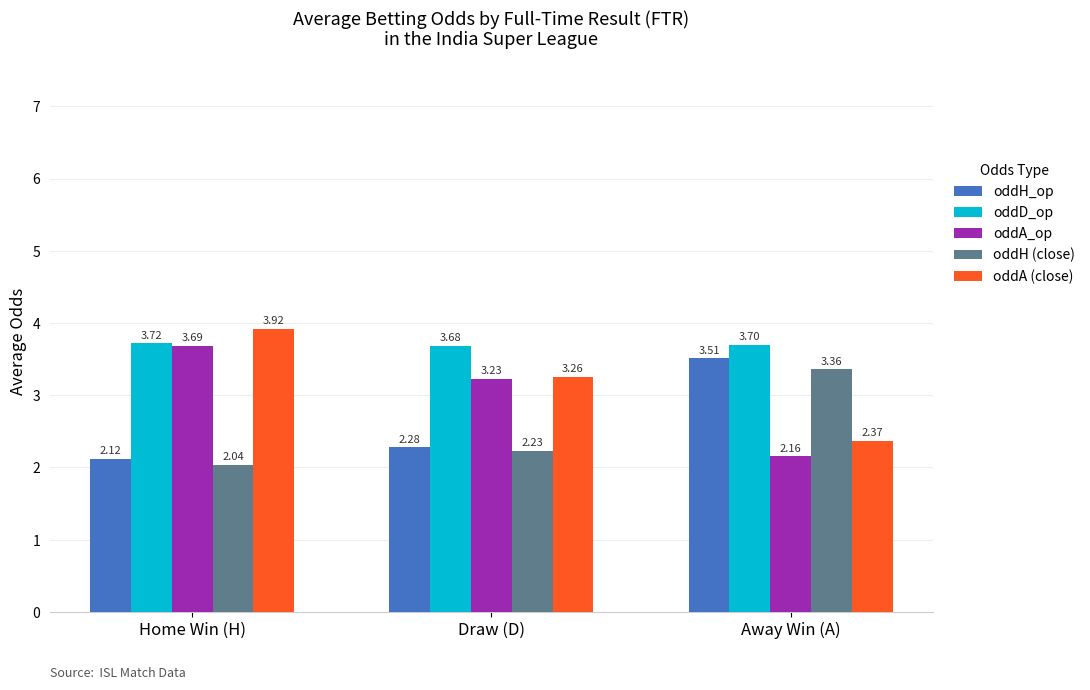

List the series in order of their peak value, lowest first.

oddH (close), oddH_op, oddA_op, oddD_op, oddA (close)